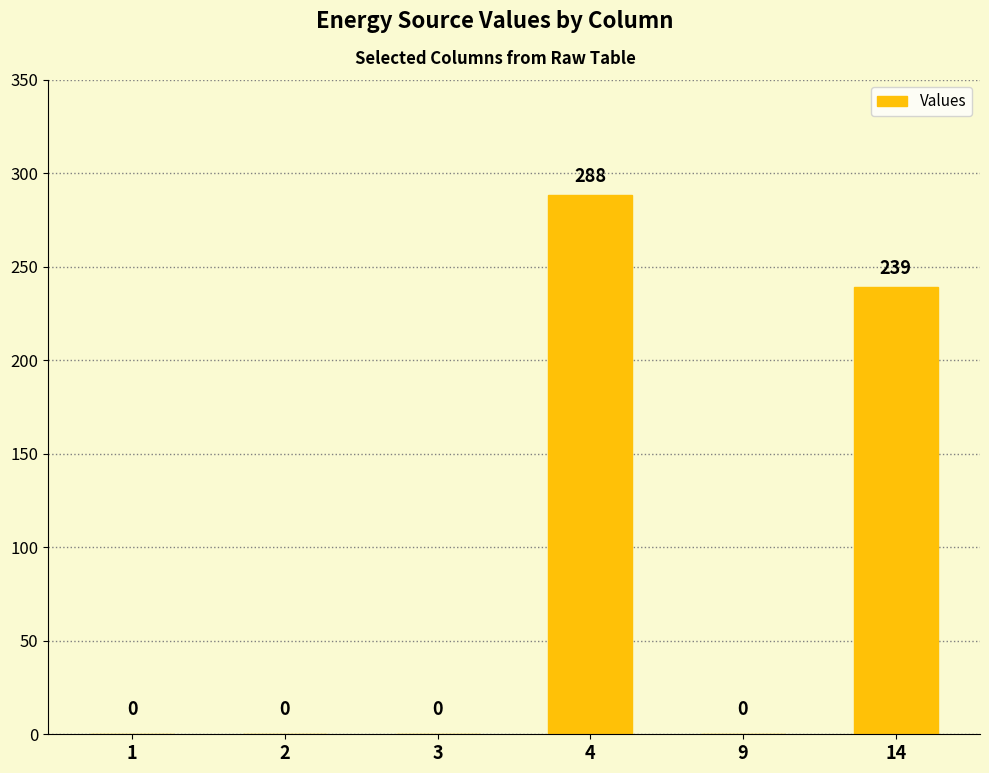

The chart shows a value of -129 at 1. True or false?

False